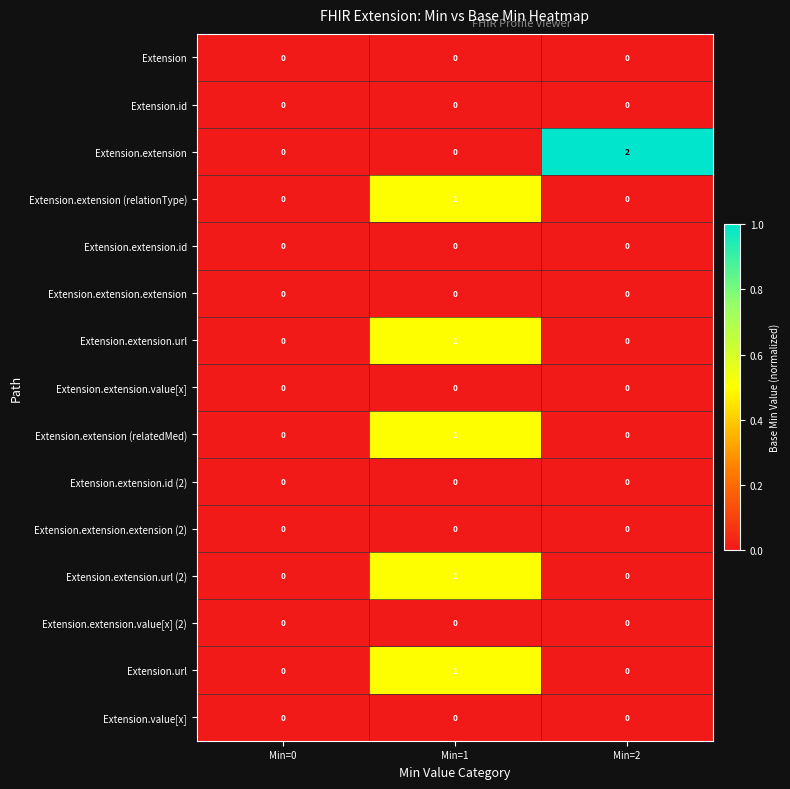

Which series has the largest total across all categories?

Extension.extension